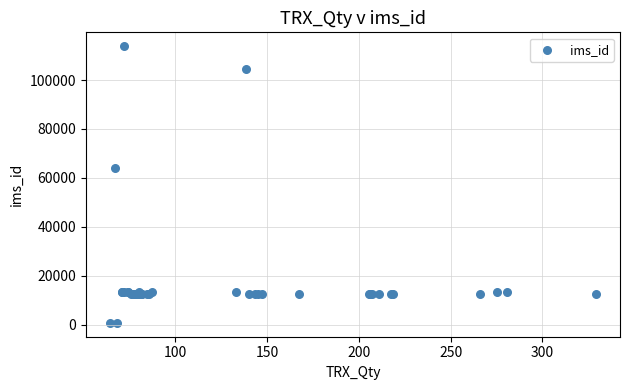

What Y value in the scatter plot is closest to 57259?

63845